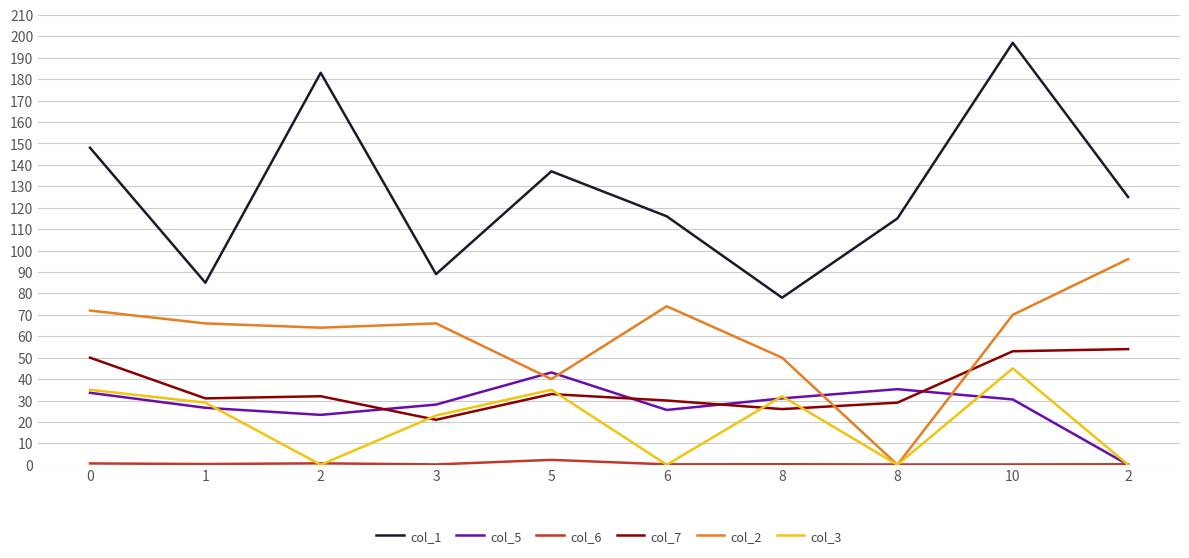

List the series in order of their peak value, lowest first.

col_6, col_5, col_3, col_7, col_2, col_1